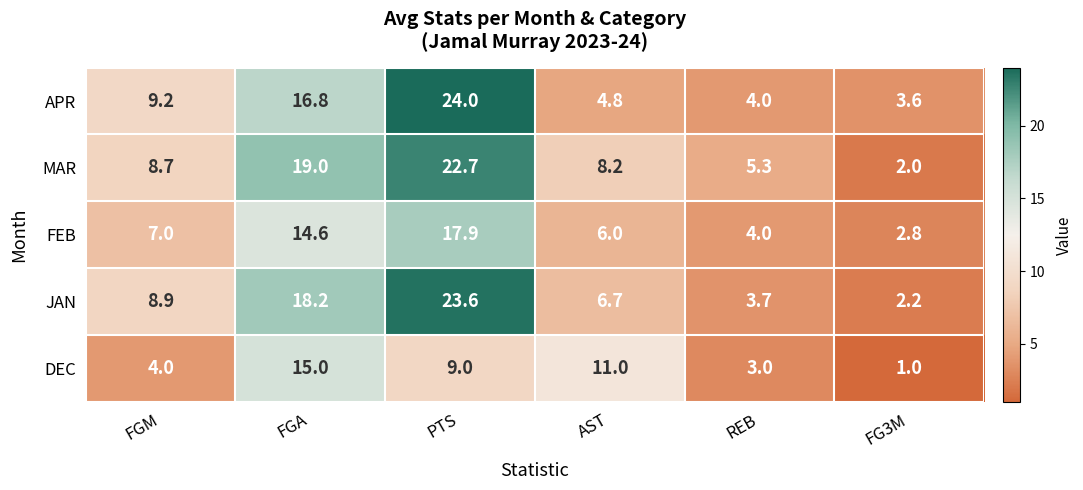

Which series changed the most between FGA and AST?

APR